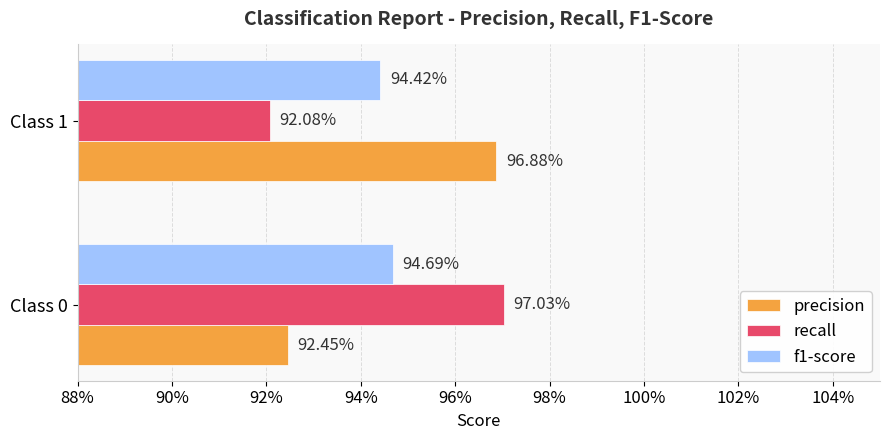

What are all the series names shown in the legend?

precision, recall, f1-score